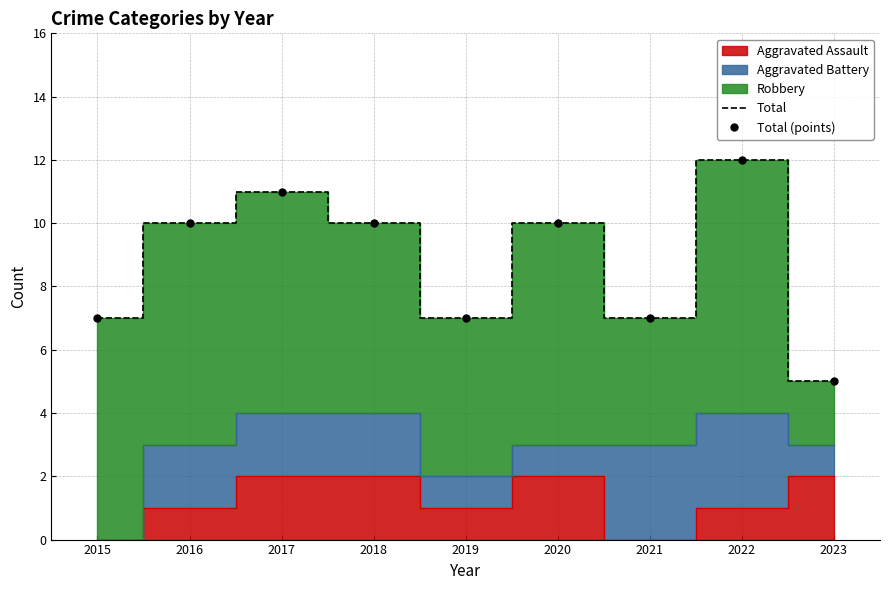

True or false: Total has a value of 15 at 2020.

False